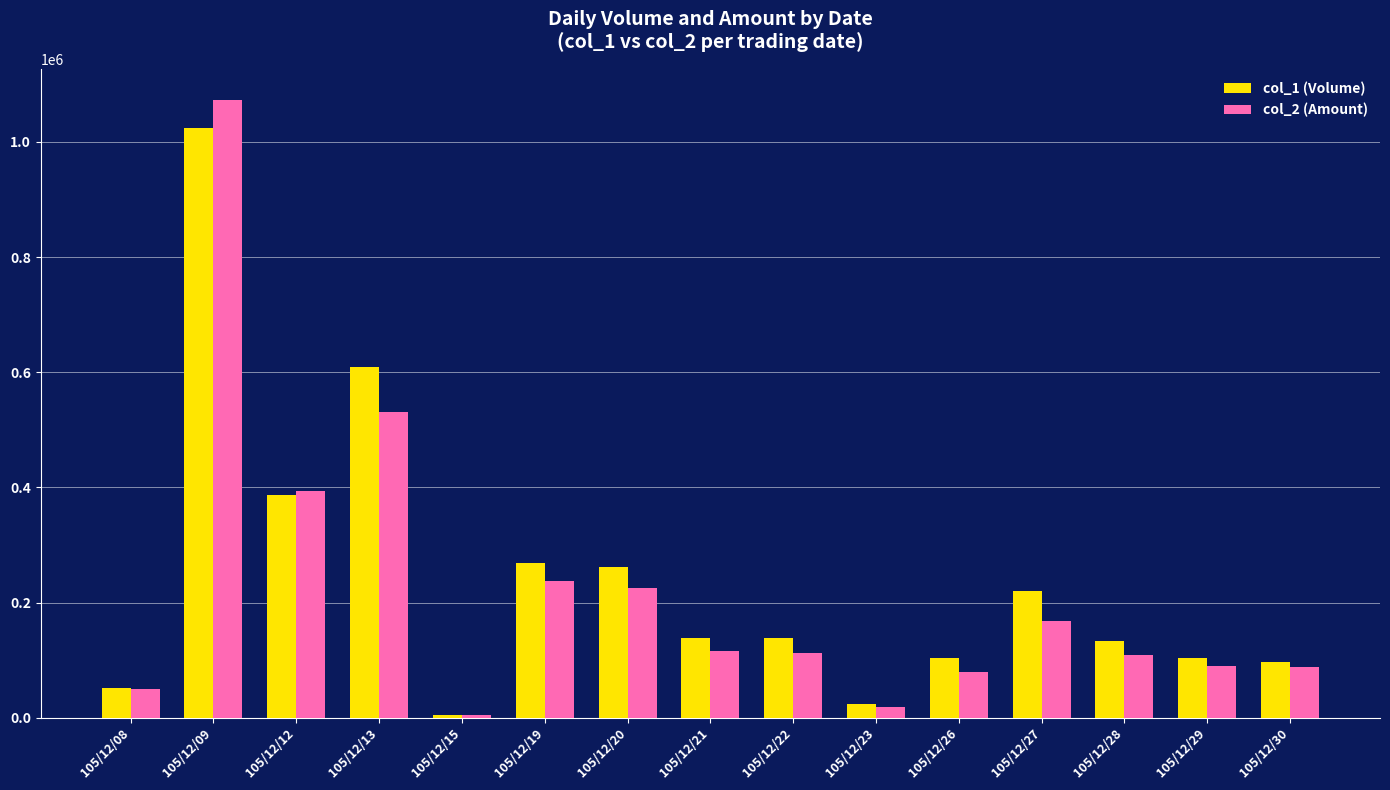

Which series changed the most between 105/12/20 and 105/12/22?

col_1 (Volume)